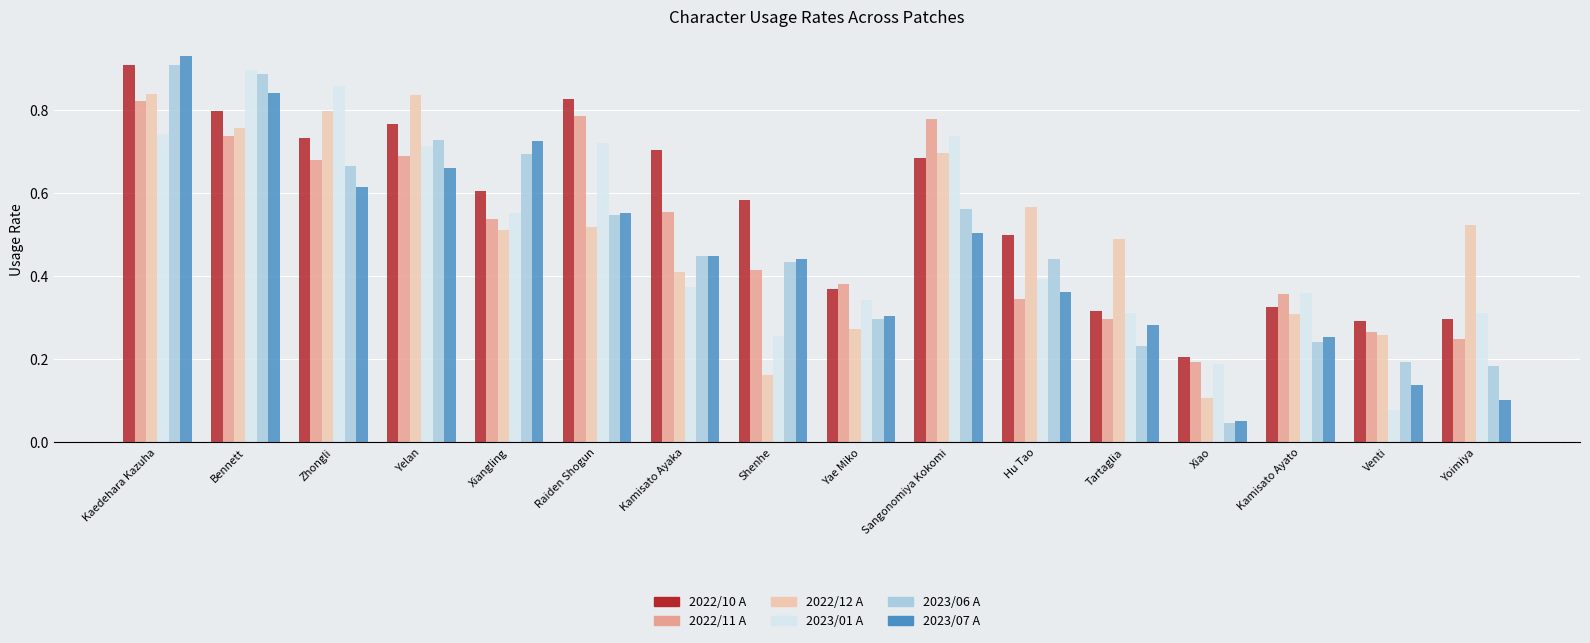

Which series changed the most between Xiangling and Kamisato Ayaka?

2023/07 A